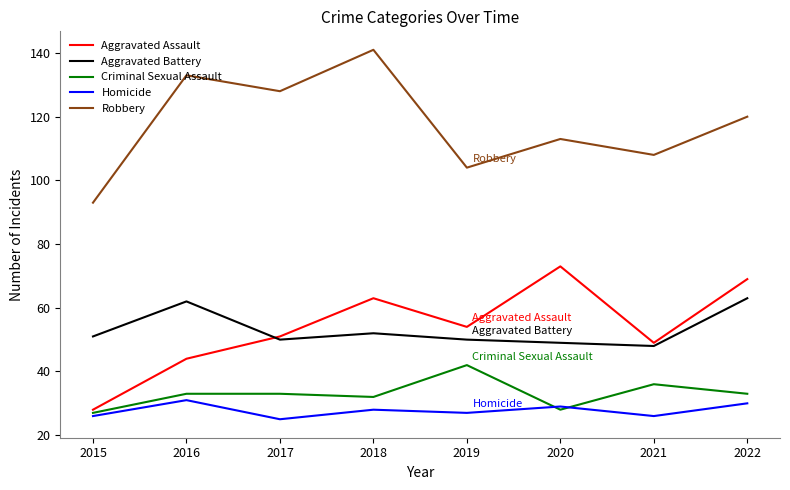

True or false: Robbery has more than 1 interior local peaks.

True